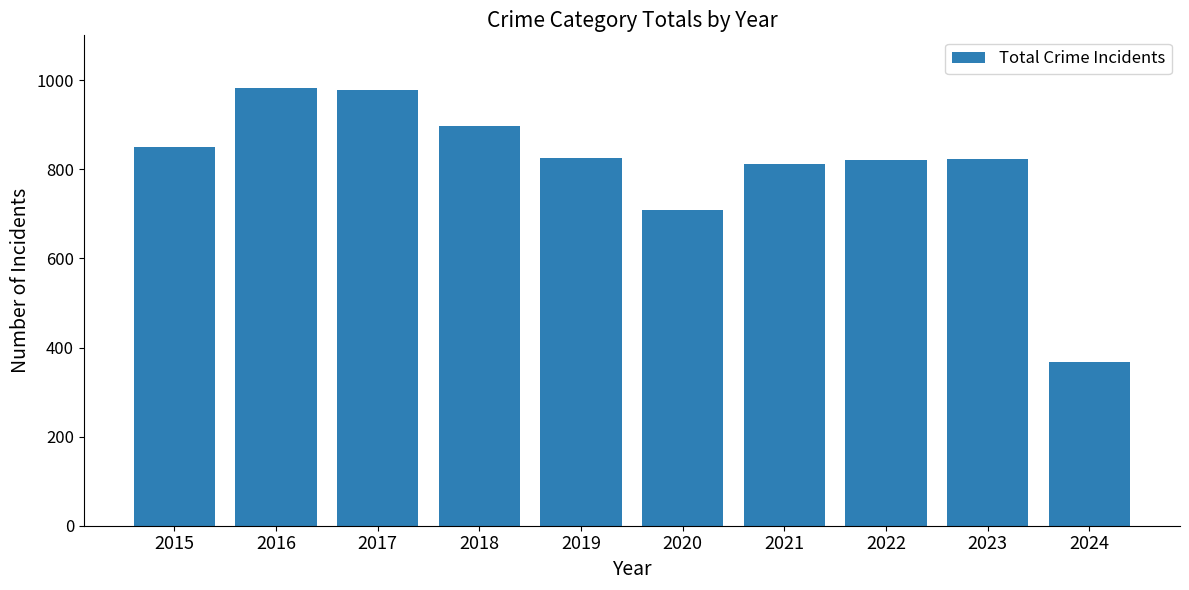

What is the change in value from 2015 to 2020?

-143